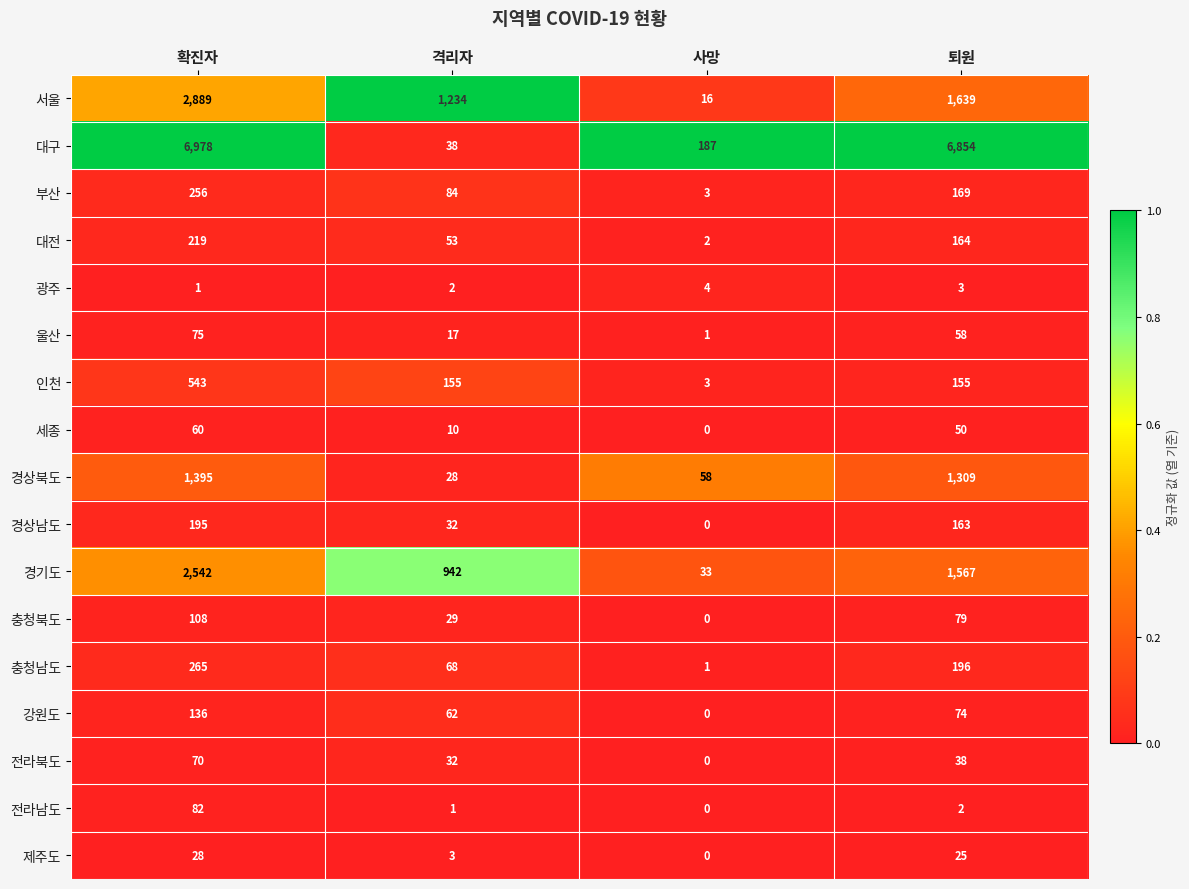

What is the difference between the maximum and minimum values in the 인천 series?

540